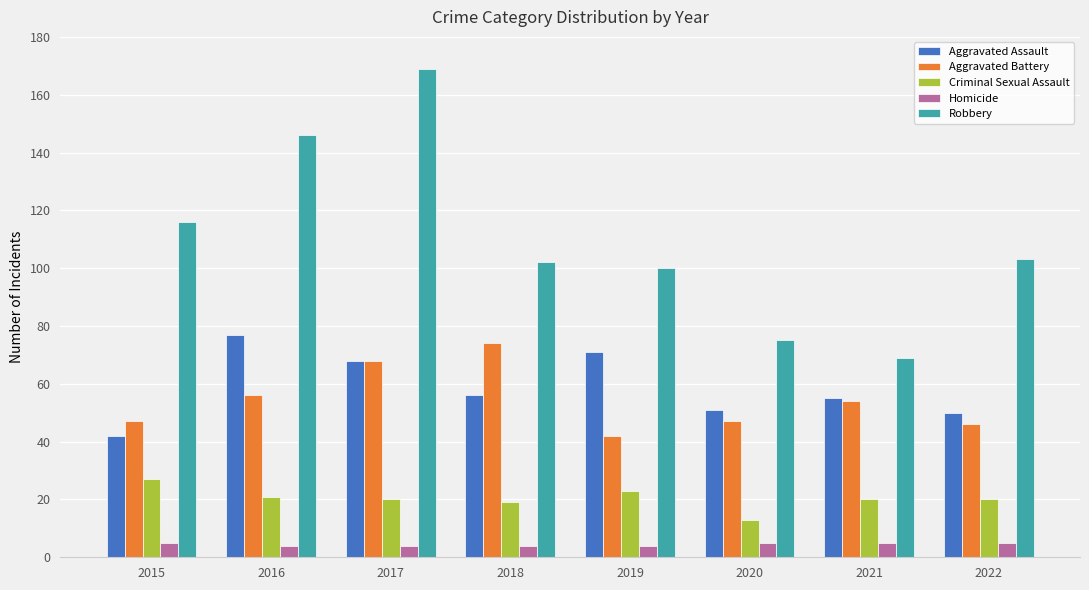

Count the number of categories in the chart.

8